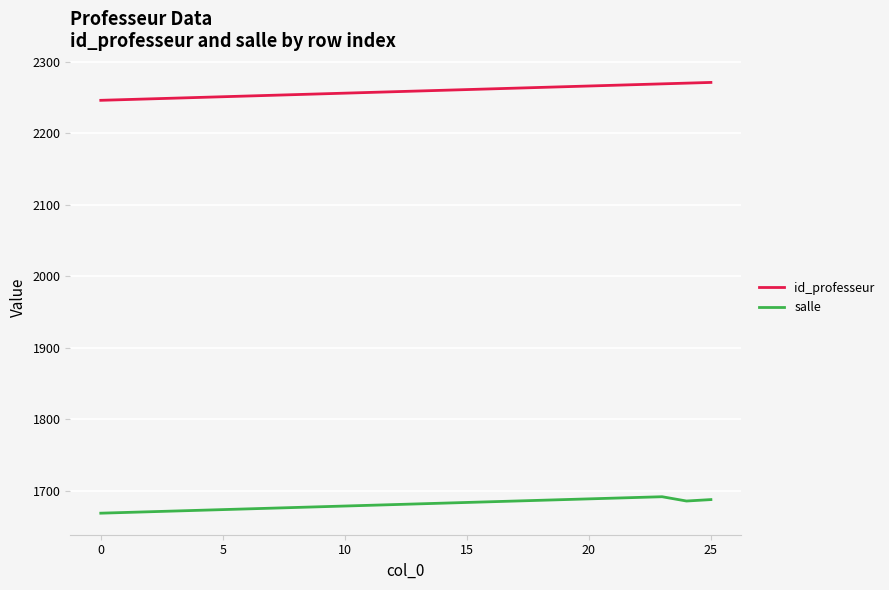

What is the sum of all id_professeur values?

58721